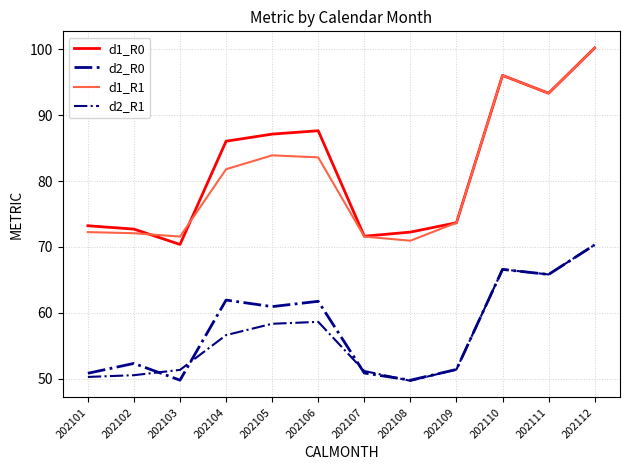

At which label does d1_R0 reach its minimum?

202103